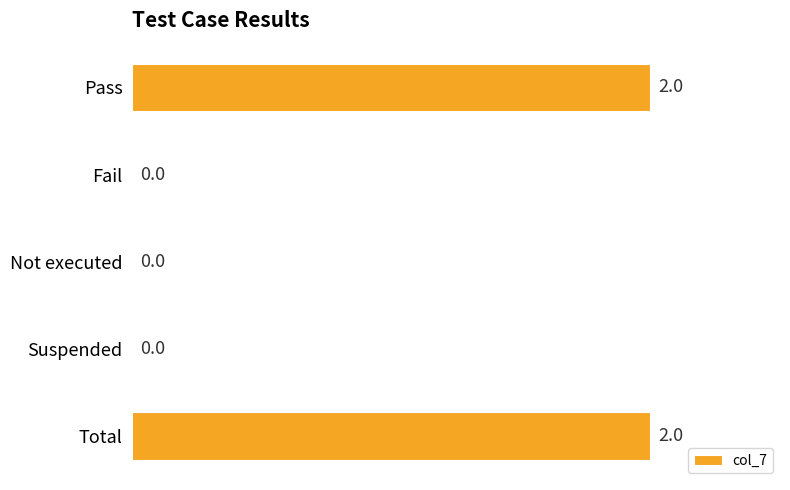

Between Fail and Total, which is larger?

Total